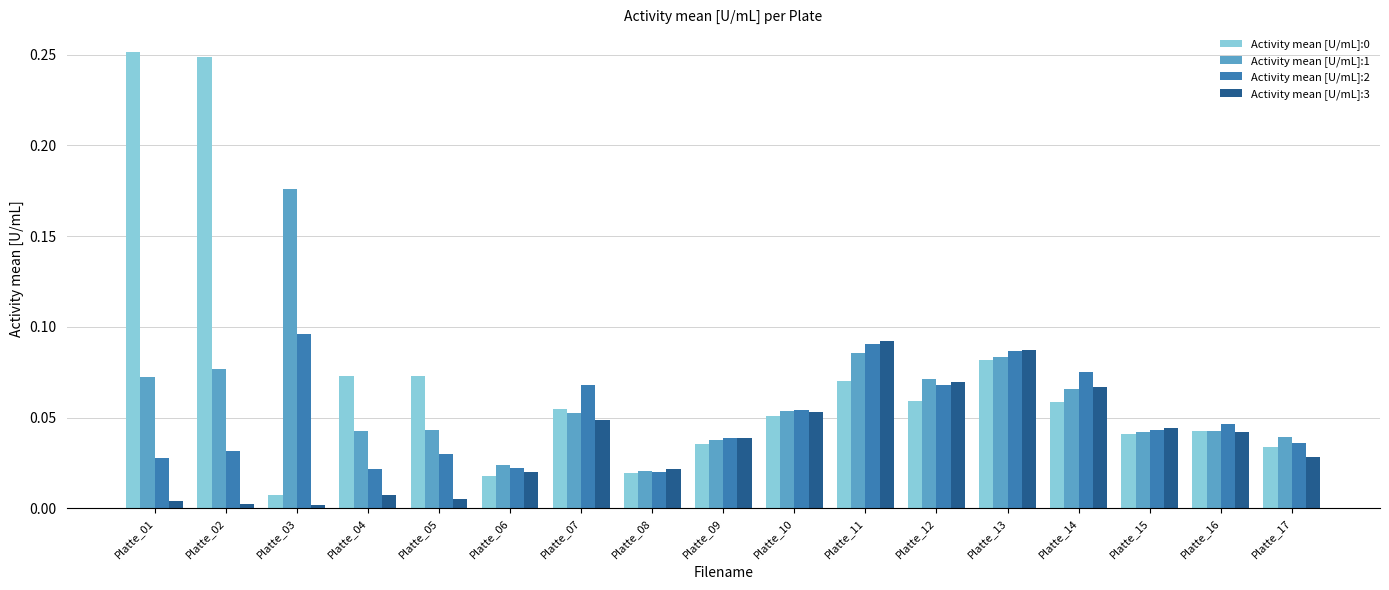

Is it true that Activity mean [U/mL]:1 equals 0.1 at Platte_16?

False